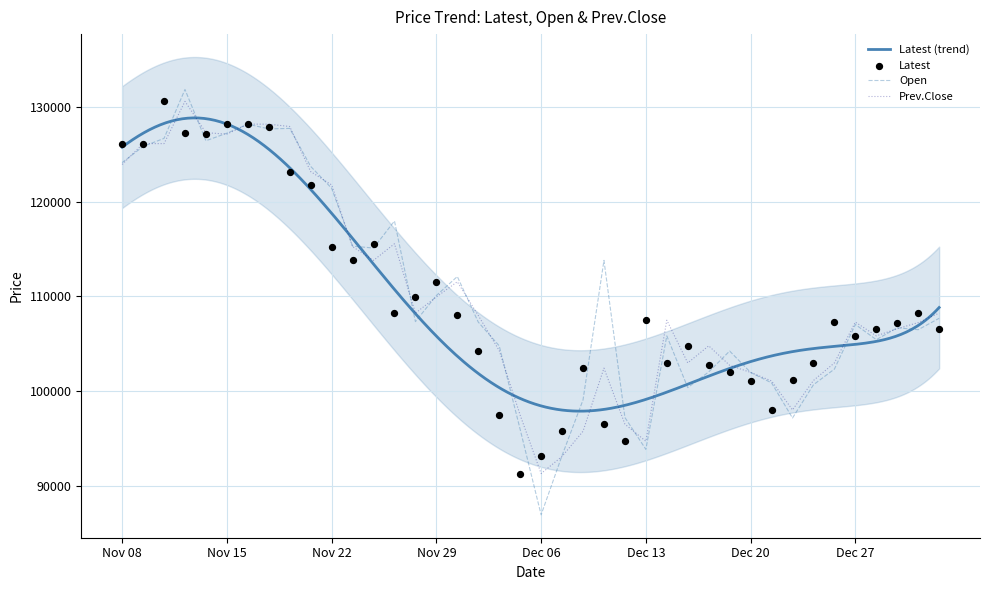

At which category is the sum across all series the highest?

Nov 13